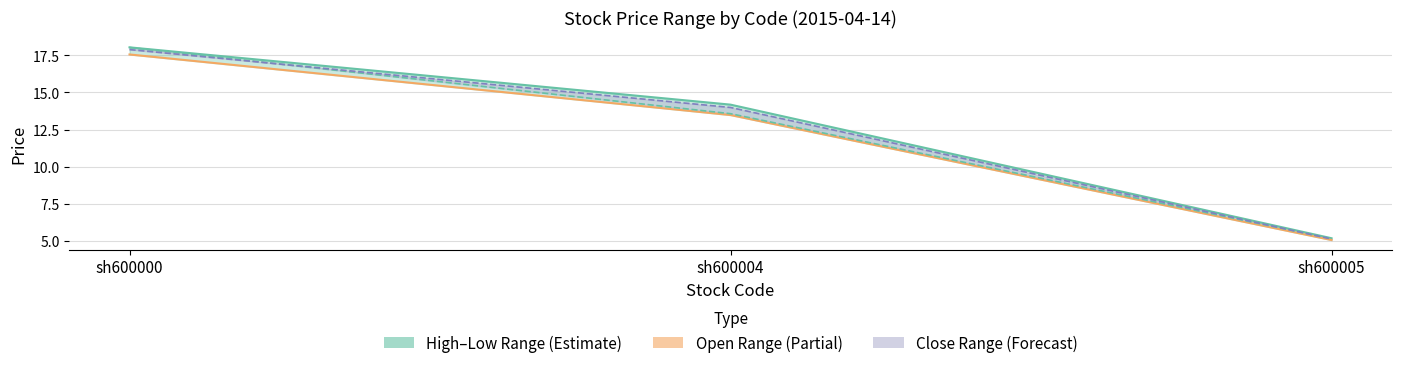

Which series has the largest total across all categories?

high